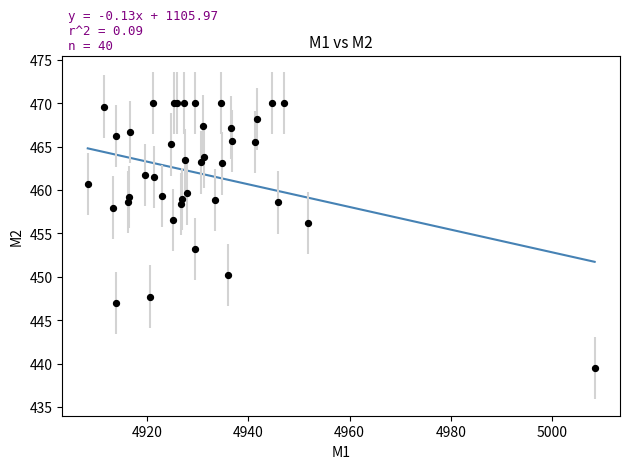

What Y value in the scatter plot is closest to 454?

453.2